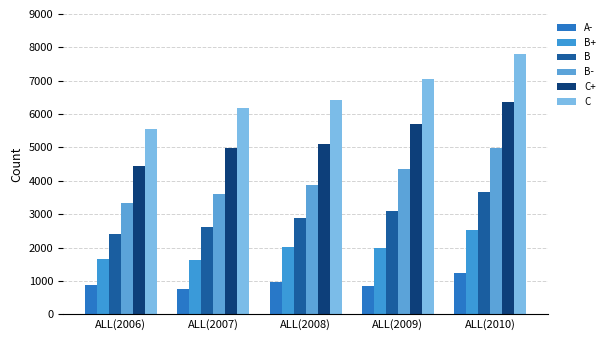

What is the difference between the B values at ALL(2008) and ALL(2010)?

800